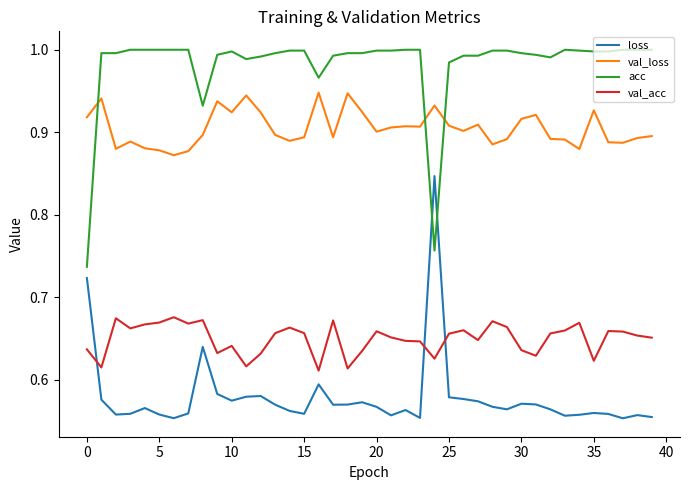

Which series has the largest total across all categories?

acc